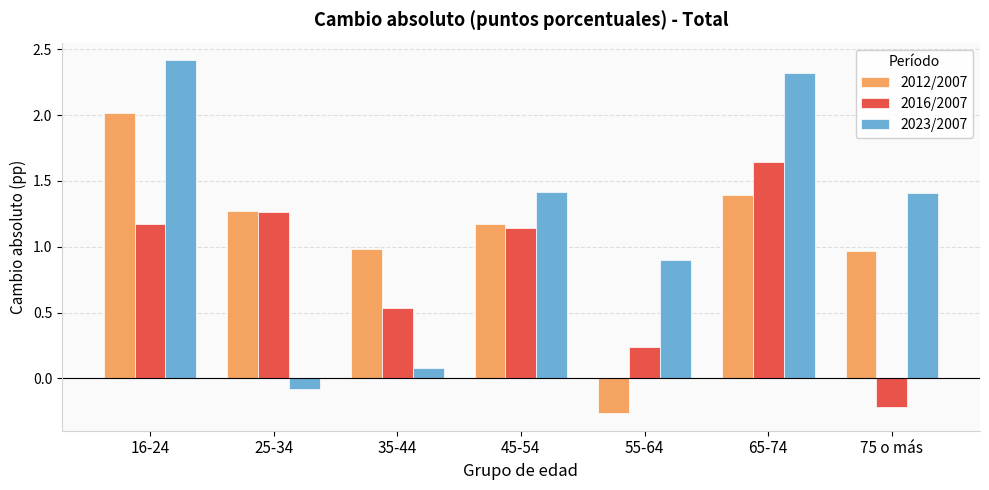

At which label does 2023/2007 first exceed 1?

16-24